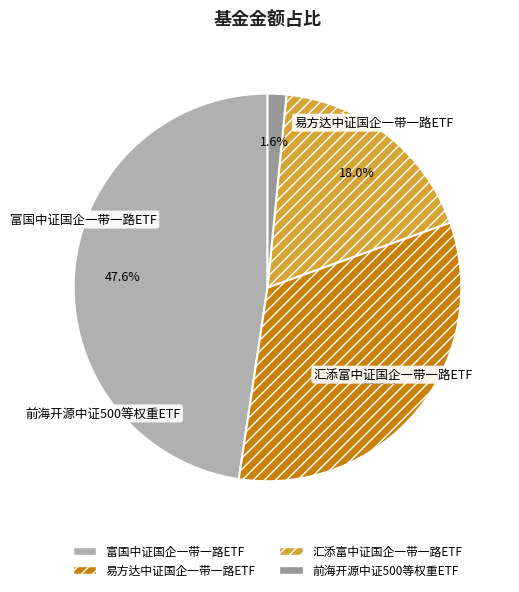

Do 前海开源中证500等权重ETF and 富国中证国企一带一路ETF together represent more than half of the pie?

No